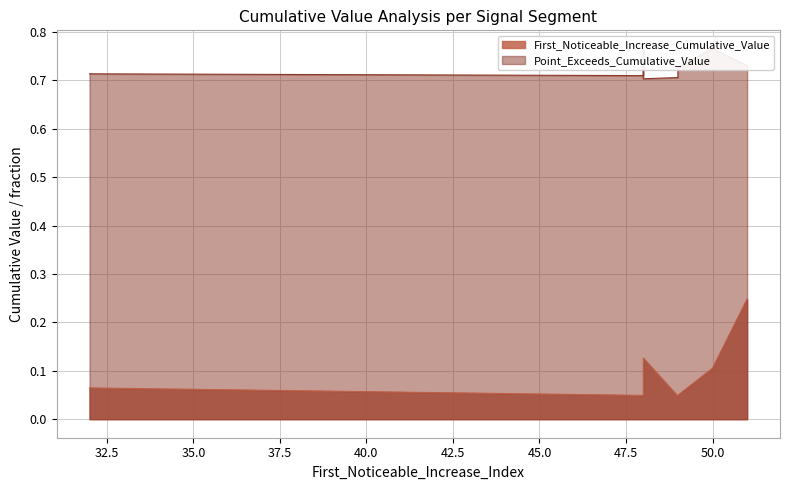

Rank the series at 32 from lowest to highest value.

First_Noticeable_Increase_Cumulative_Value, Point_Exceeds_Cumulative_Value